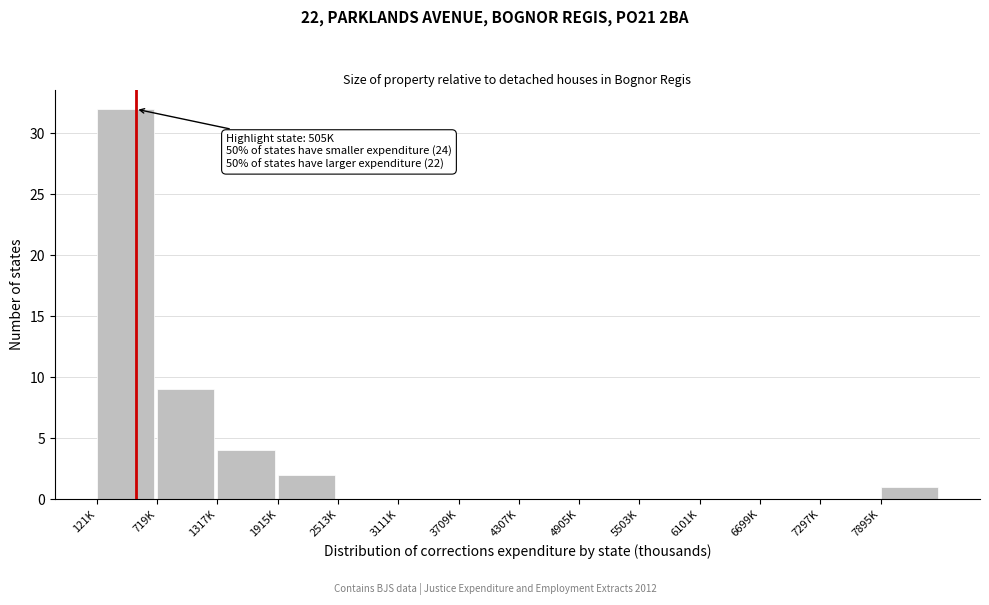

Reading right to left, list all the values displayed in this chart.

7895K=1	7297K=0	6699K=0	6101K=0	5503K=0	4905K=0	4307K=0	3709K=0	3111K=0	2513K=0	1915K=2	1317K=4	719K=9	121K=32